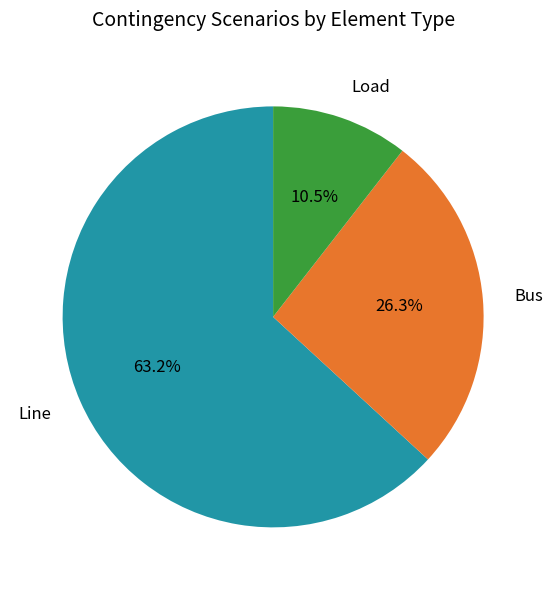

Does Bus represent more than half of the total?

No